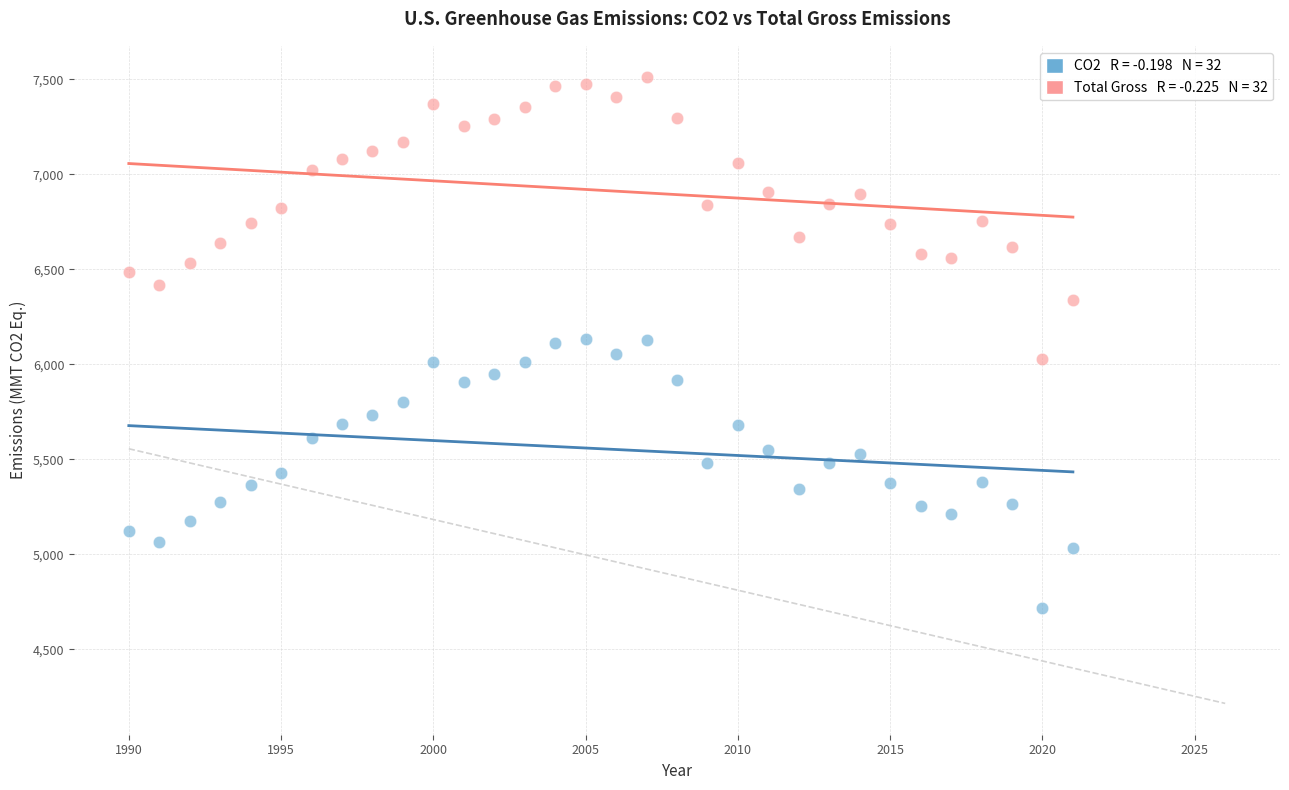

Across all data points, what is the range of X values (max minus min)?

31.0